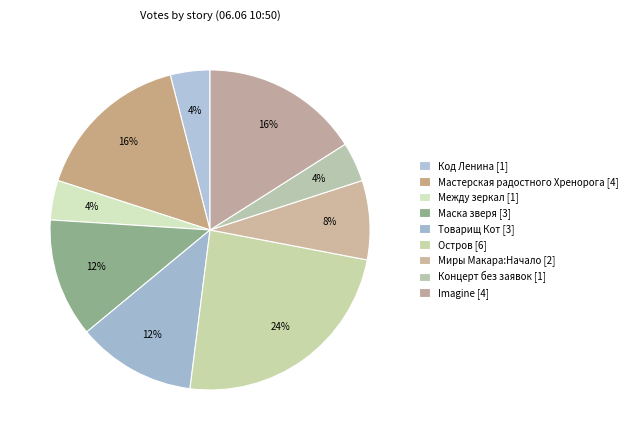

Rank the categories by value from lowest to highest.

Код Ленина, Между зеркал, Концерт без заявок, Миры Макара:Начало, Маска зверя, Товарищ Кот, Мастерская радостного Хренорога, Imagine, Остров